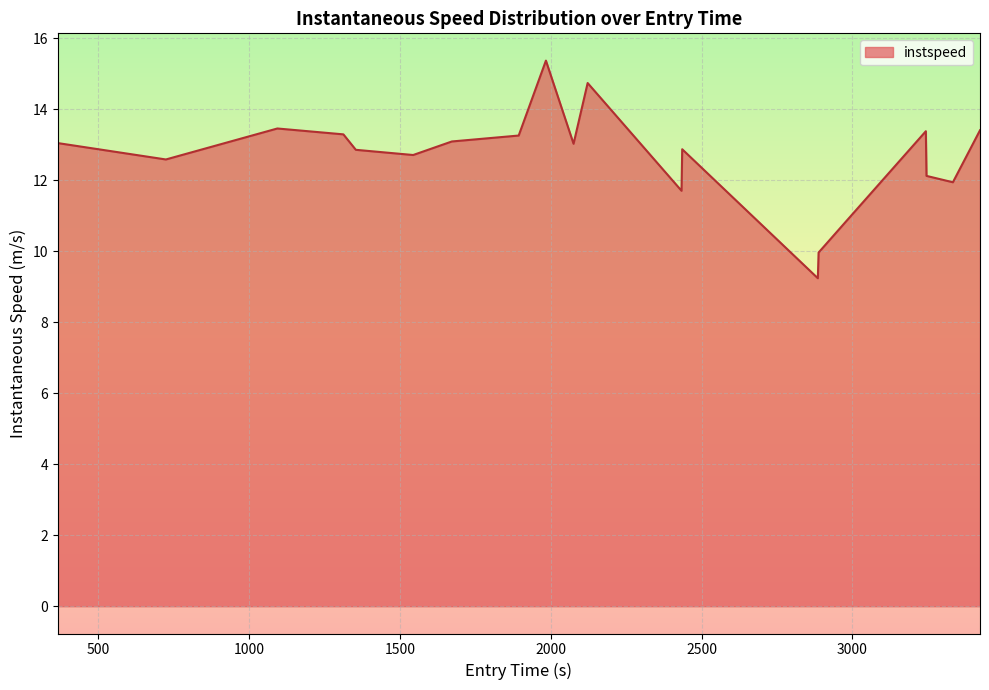

What is the smallest value displayed?

9.2